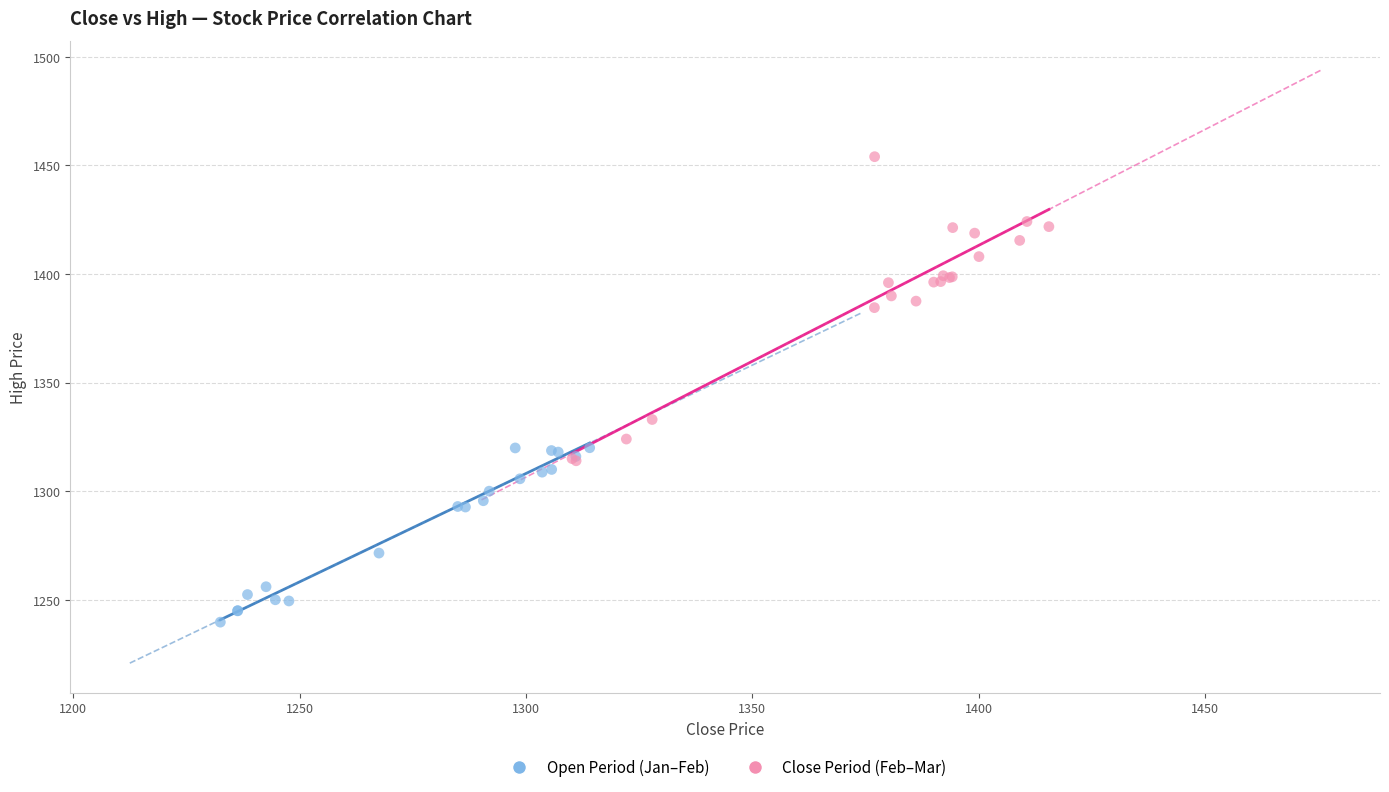

Which series has the widest spread of Y values?

Close Period (Feb–Mar)